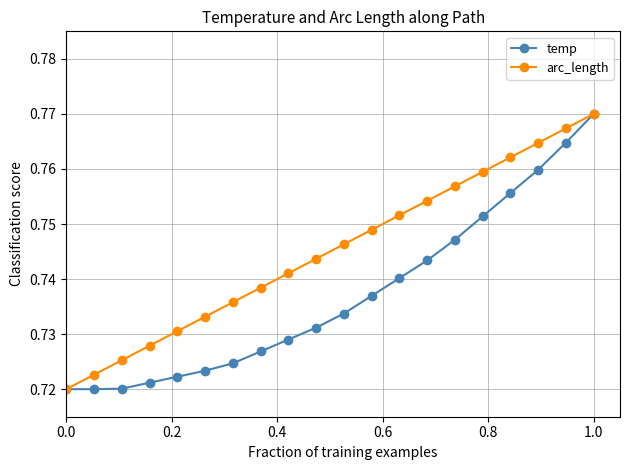

How many arc_length values are between 0 and 1?

20